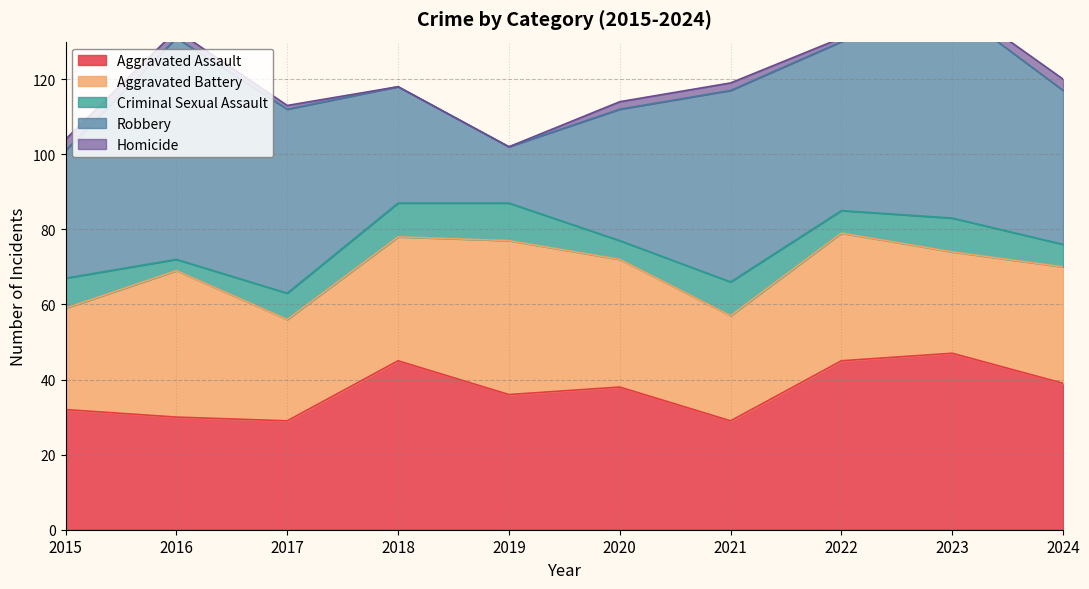

True or false: Homicide has more than 1 interior local peaks.

False